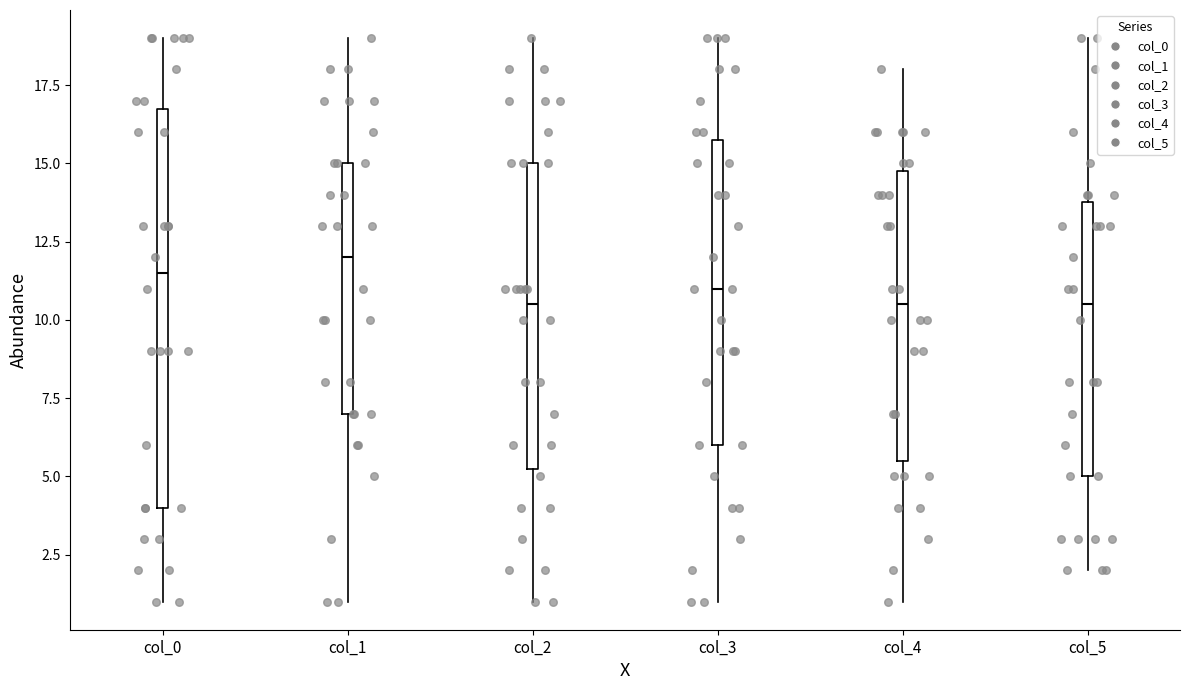

Which box is the tallest, from its lower edge to its upper edge?

col_0